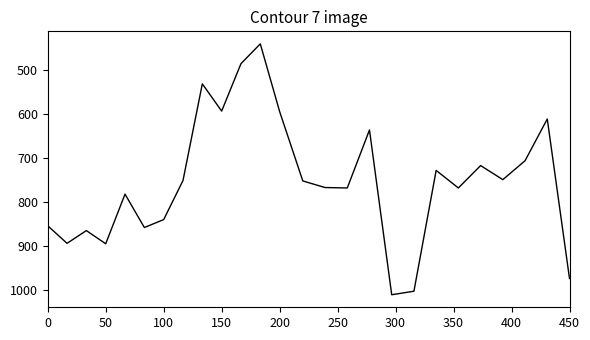

What is the average value?

753